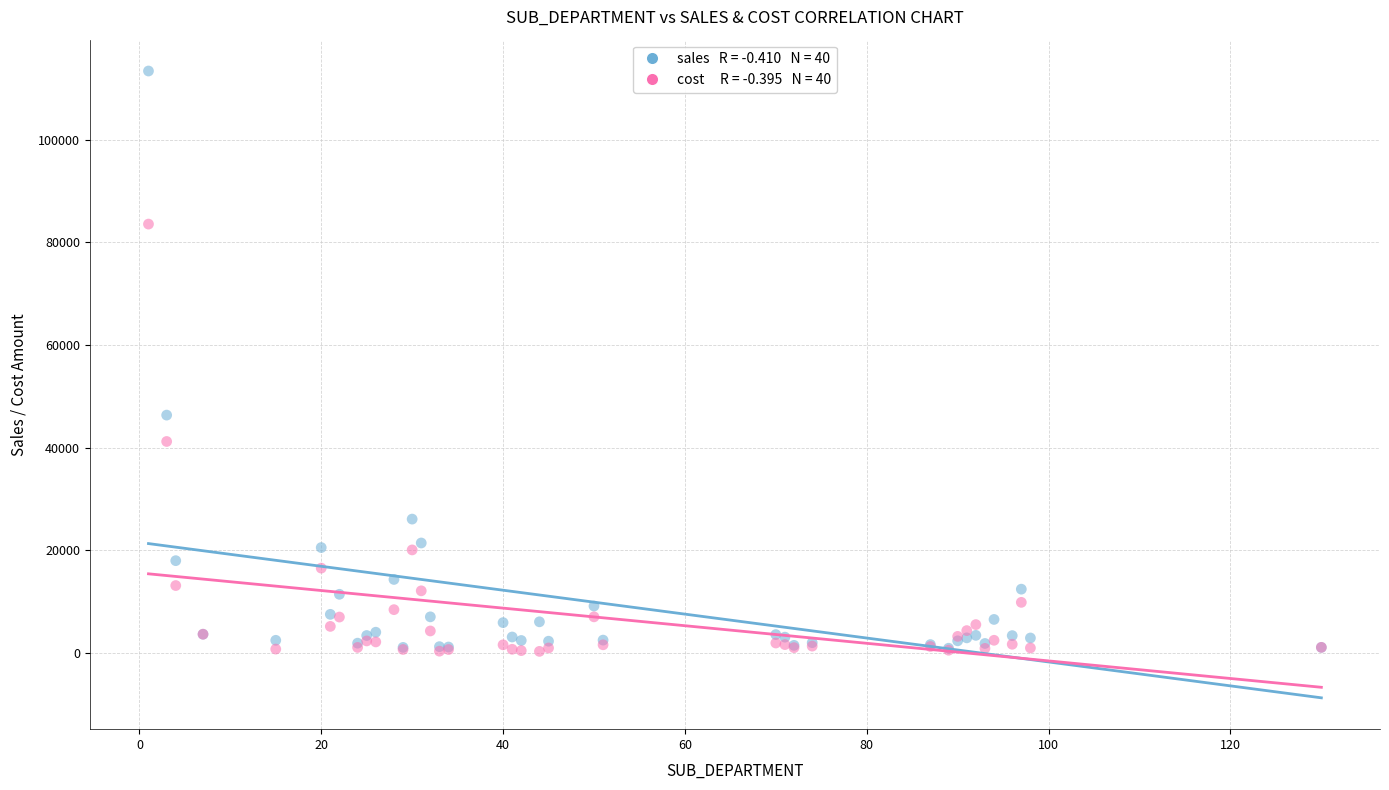

Across all series, what Y value is closest to 56818?

46313.4